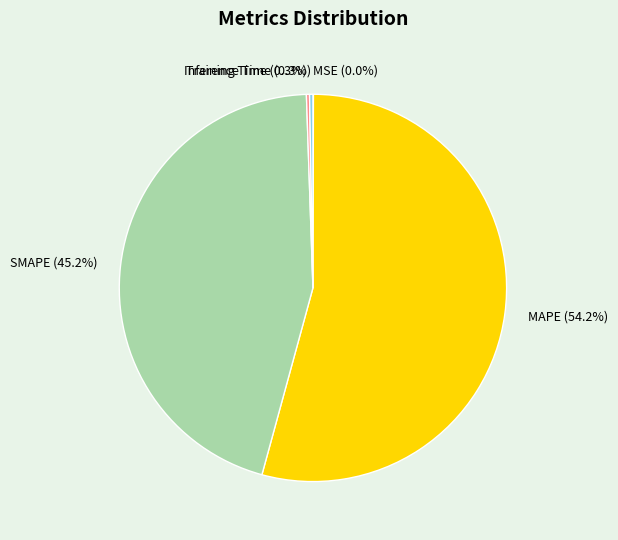

Does Inference Time represent more than half of the total?

No